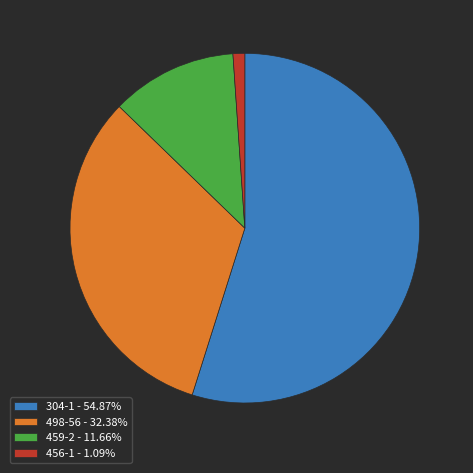

How many slices are in this pie chart?

4